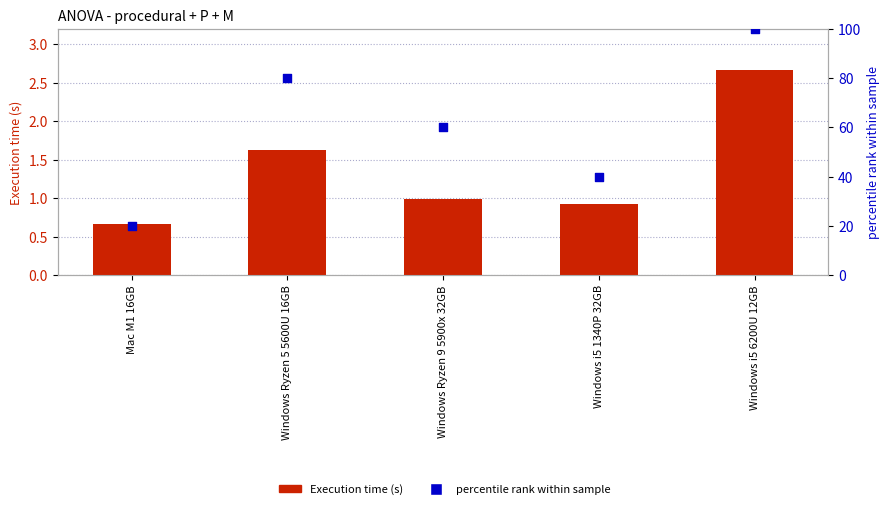

What are all the series names shown in the legend?

Execution time (s), percentile rank within sample